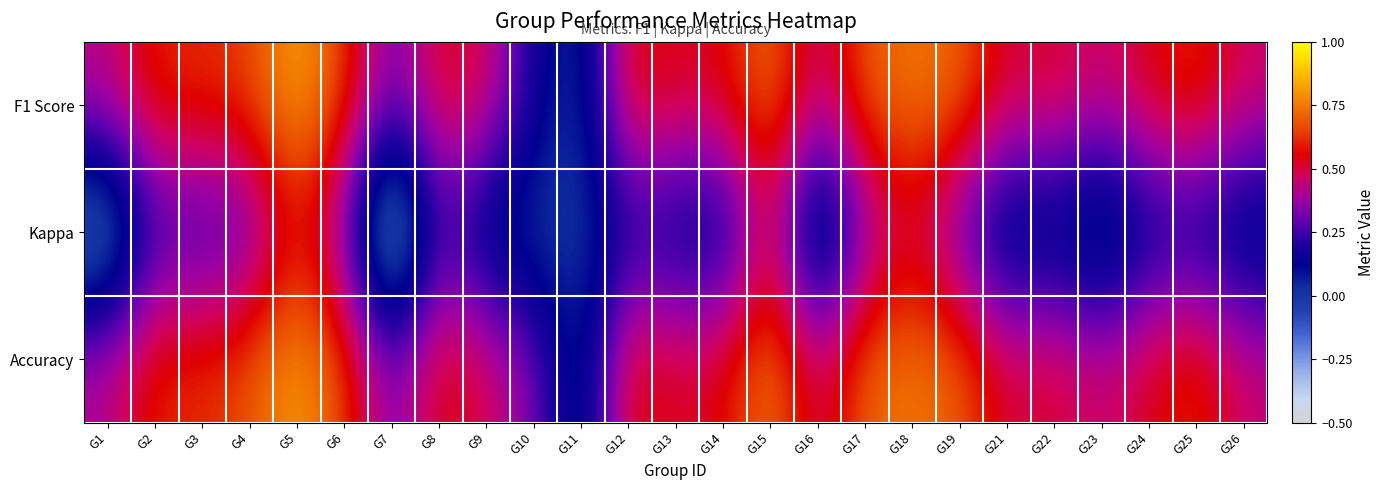

Reading right to left, transcribe all the data shown in this chart.

F1 Score: G26=0.5	G25=0.6	G24=0.6	G23=0.4	G22=0.5	G21=0.5	G19=0.7	G18=0.8	G17=0.7	G16=0.4	G15=0.7	G14=0.5	G13=0.5	G12=0.6	G11=0.0	G10=0.2	G9=0.5	G8=0.5	G7=0.3	G6=0.6	G5=0.9	G4=0.6	G3=0.6	G2=0.6	G1=0.4
Kappa: G26=0.0	G25=0.1	G24=0.1	G23=-0.1	G22=0.1	G21=0.0	G19=0.2	G18=0.5	G17=0.3	G16=-0.1	G15=0.5	G14=0.1	G13=0.1	G12=0.2	G11=0.0	G10=0.0	G9=0.0	G8=0.3	G7=-0.4	G6=0.3	G5=0.6	G4=0.3	G3=0.2	G2=0.2	G1=-0.2
Accuracy: G26=0.5	G25=0.6	G24=0.5	G23=0.4	G22=0.5	G21=0.5	G19=0.7	G18=0.8	G17=0.7	G16=0.5	G15=0.8	G14=0.6	G13=0.5	G12=0.6	G11=0.0	G10=0.3	G9=0.5	G8=0.6	G7=0.3	G6=0.7	G5=0.8	G4=0.7	G3=0.6	G2=0.6	G1=0.4